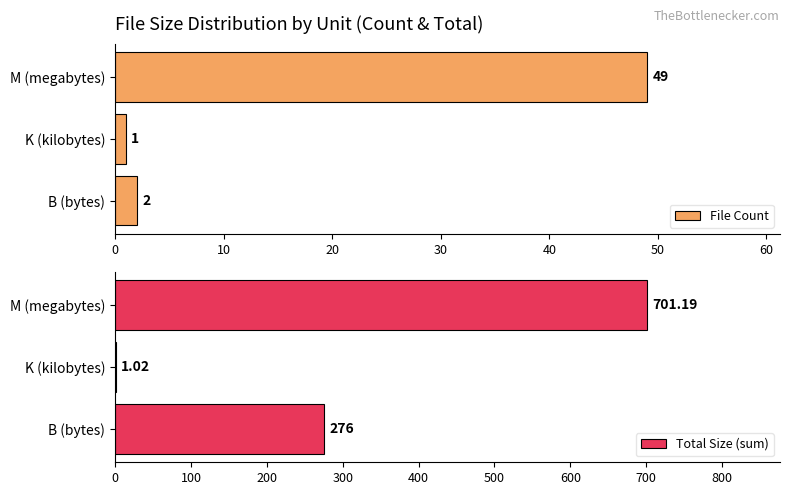

The value of Total Size (sum) at M (megabytes) is 451.2. True or false?

False